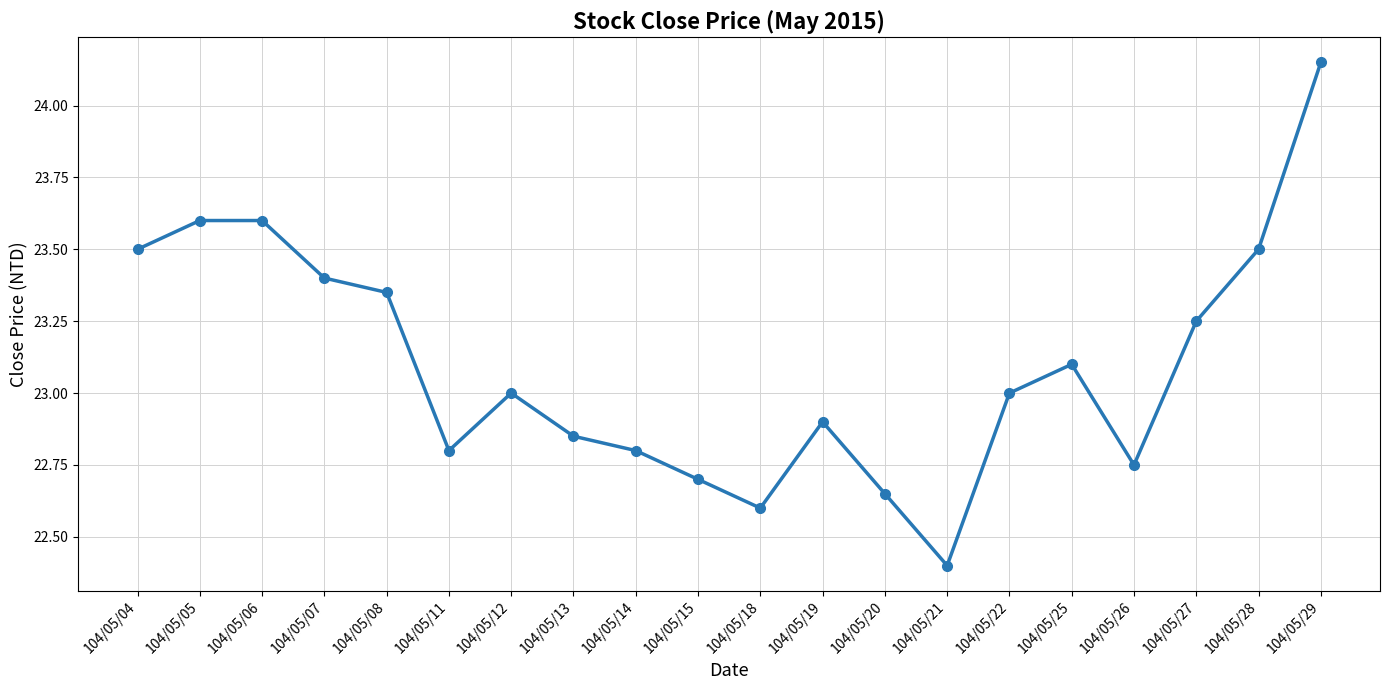

True or false: the data shows 23.0 at 104/05/12.

True